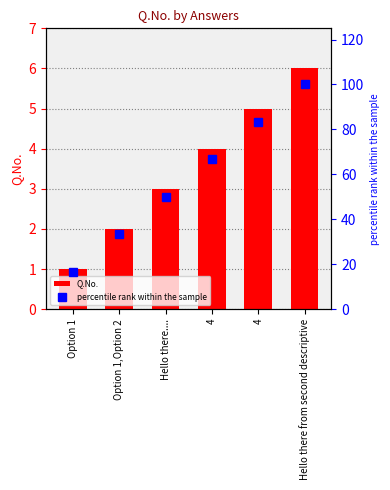

Which category has the highest value across all series?

Hello there from second descriptive